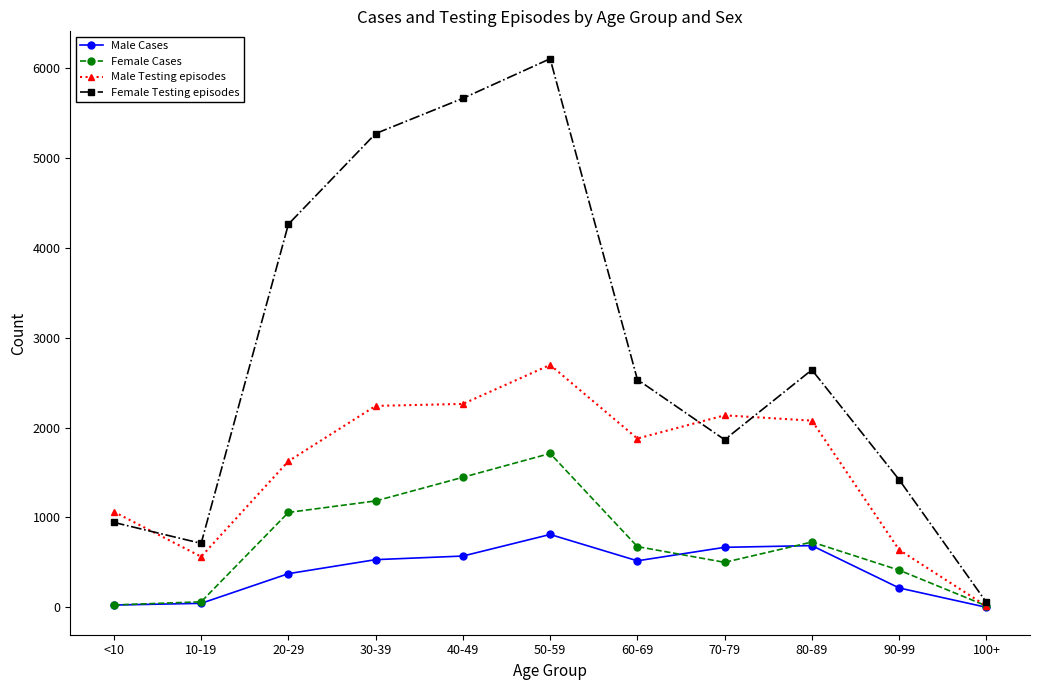

What value does the Male Cases series have at 40-49, to the nearest 50?

550